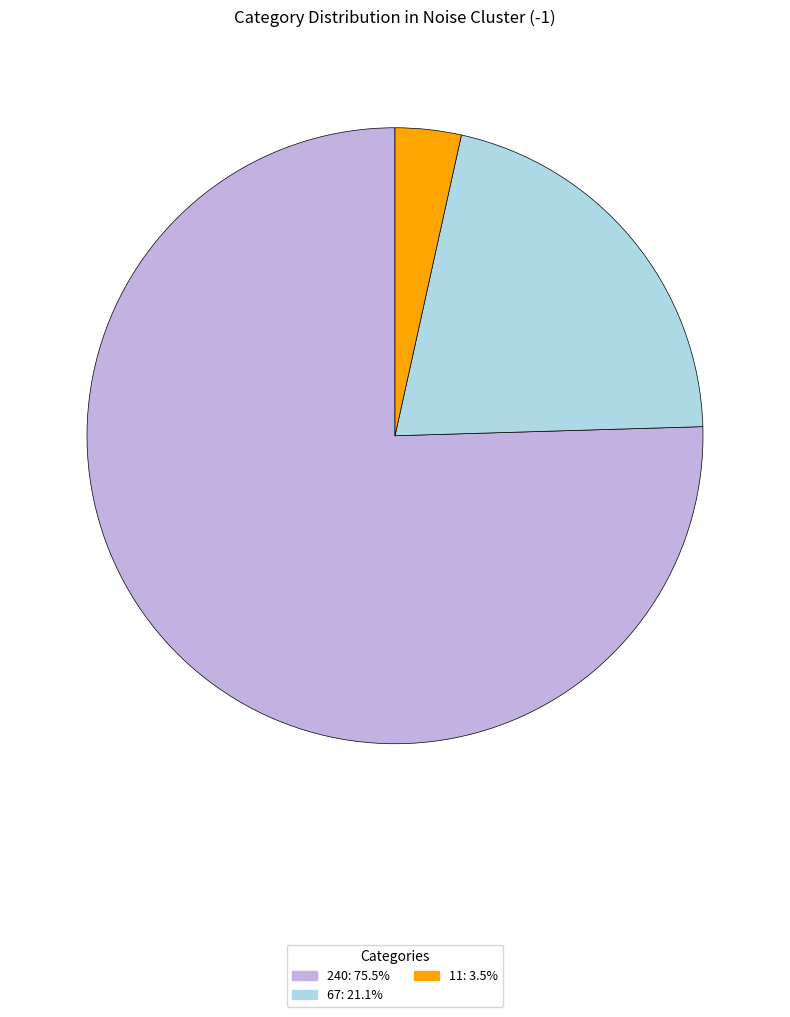

Do 11 and 240 together represent more than half of the pie?

Yes